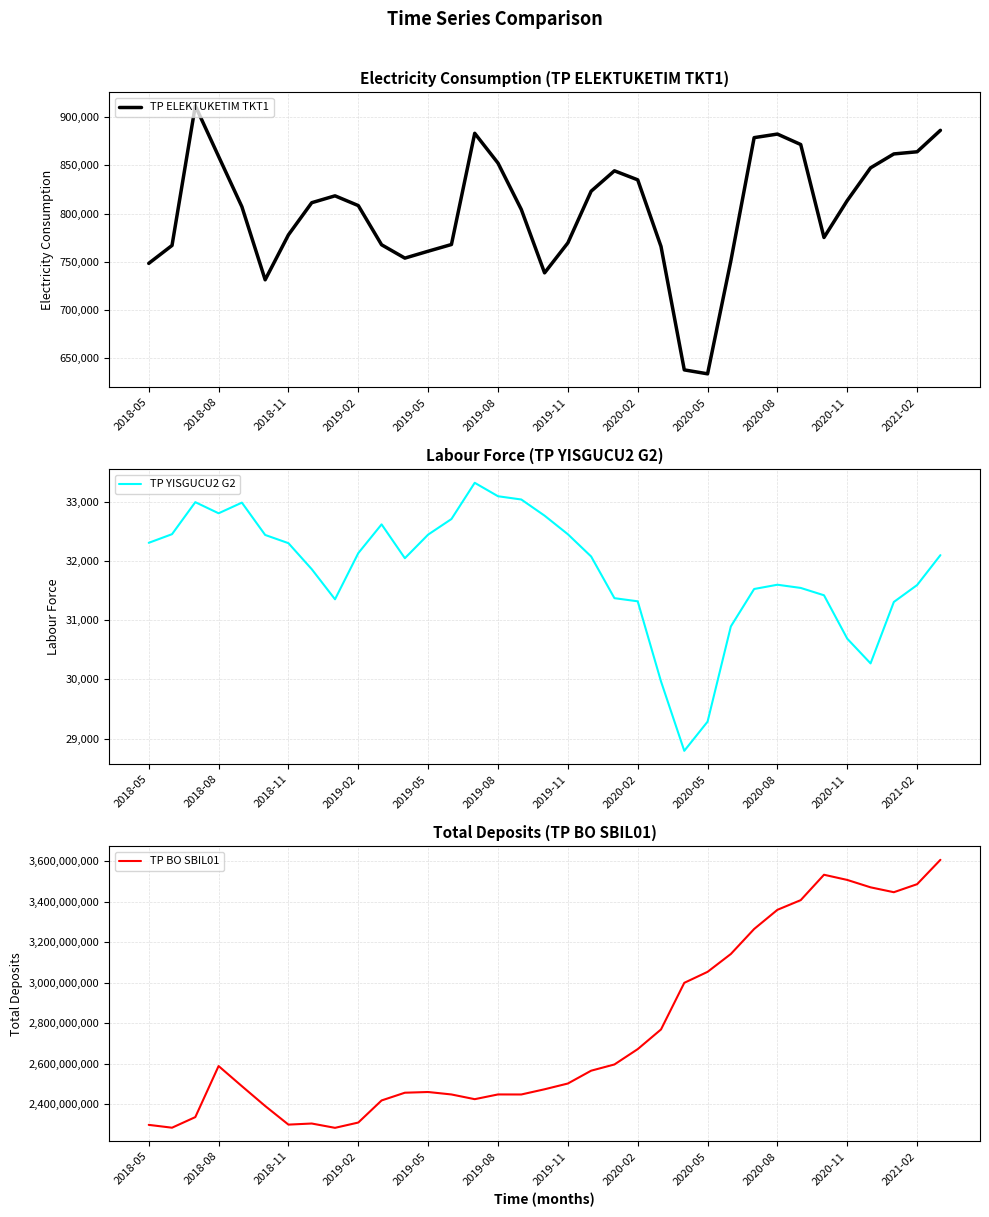

What is the highest value of the TP BO SBIL01 series?

3605847215